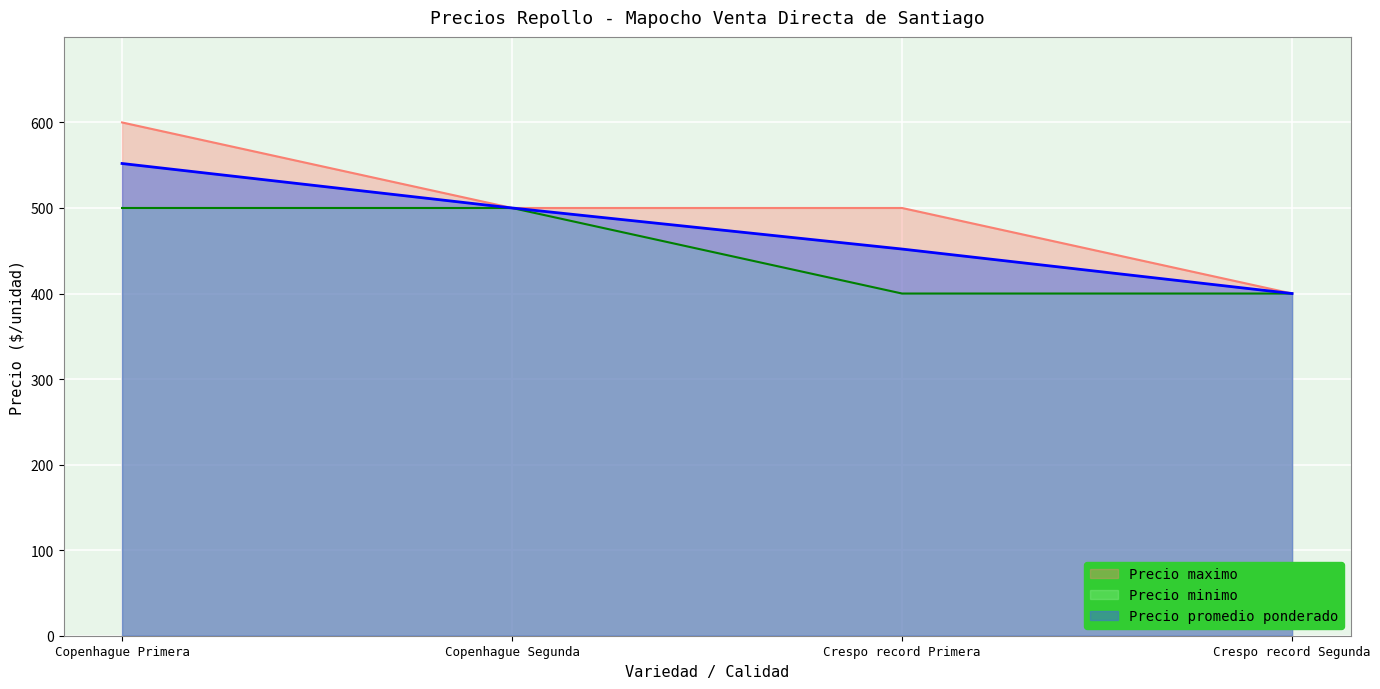

What is the difference between the maximum and minimum values in the Precio promedio ponderado series?

152